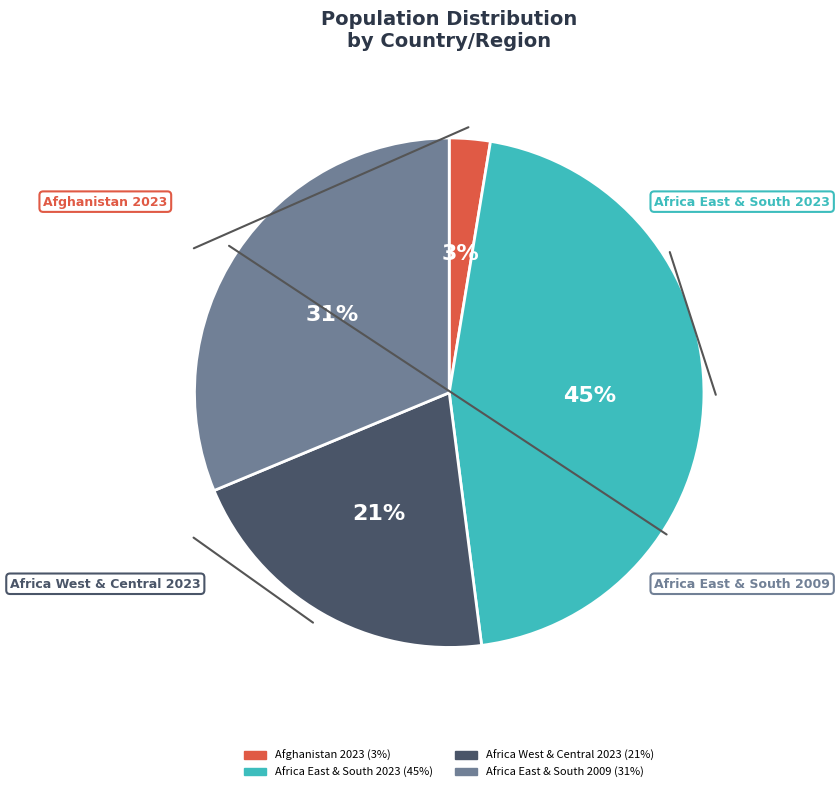

Is there a majority slice in this chart?

No